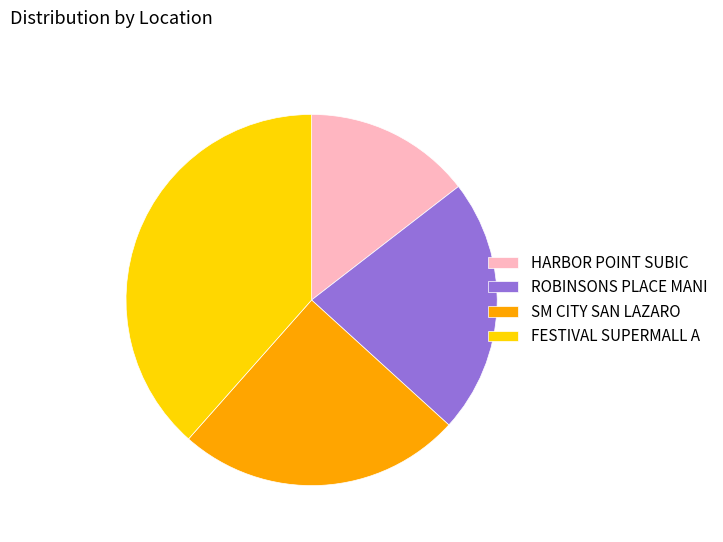

Combined, do ROBINSONS PLACE MANI and SM CITY SAN LAZARO account for over 50%?

No